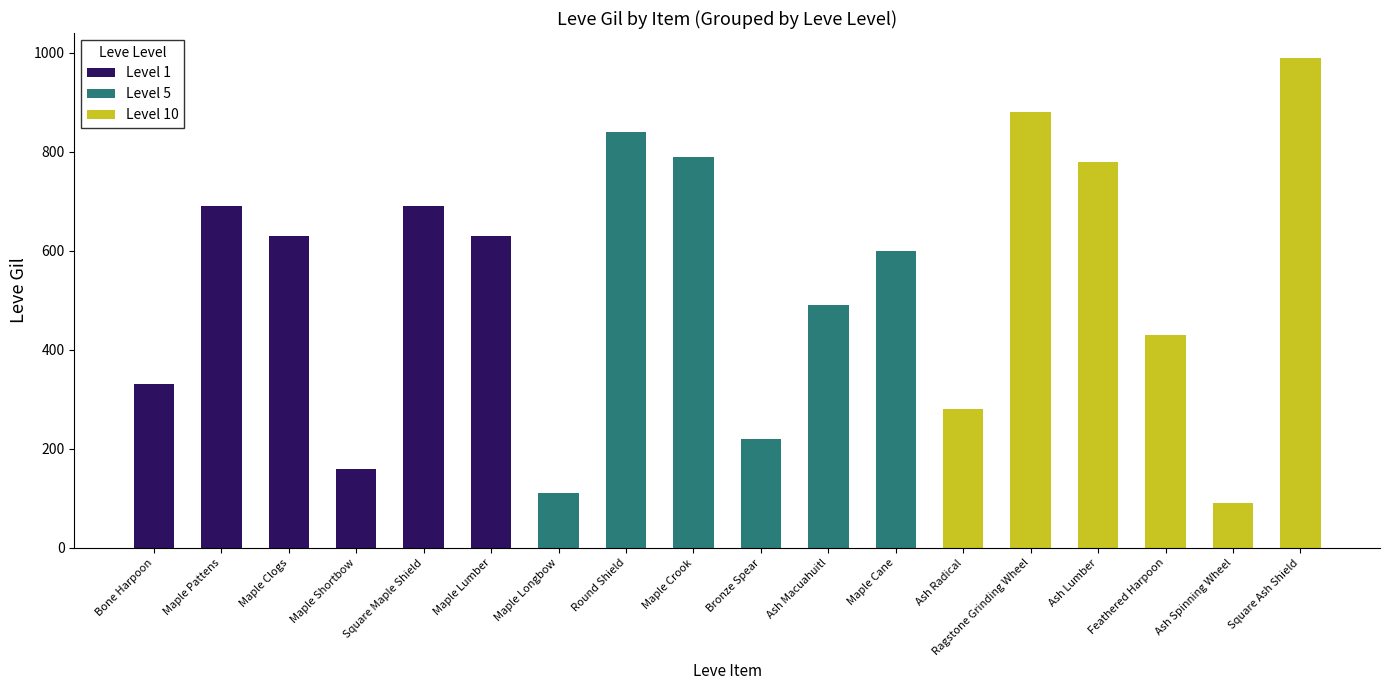

Is the value of Level 5 at Square Maple Shield greater than the value of Level 1 at Maple Pattens?

No